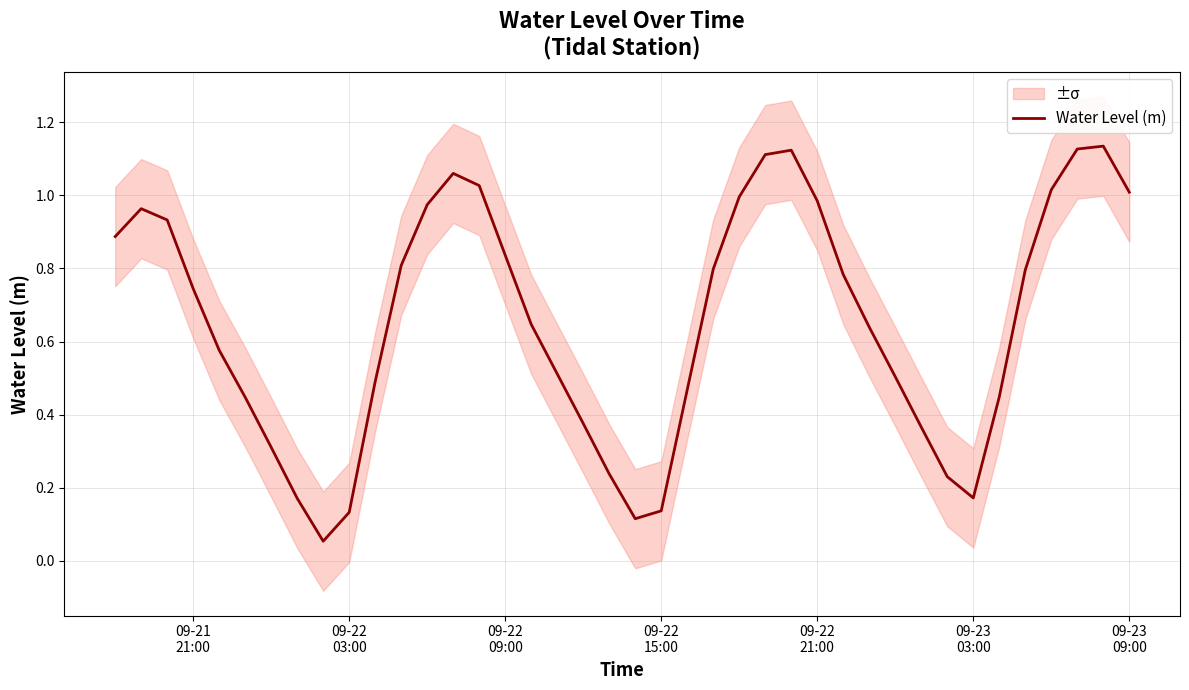

What is the difference between the second highest and second lowest values?

1.0